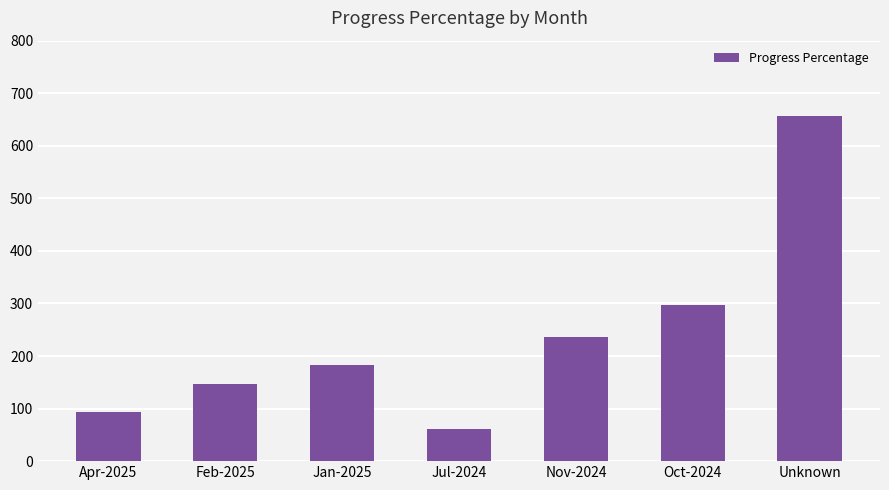

What is the label of the 4th bar from the left?

Jul-2024